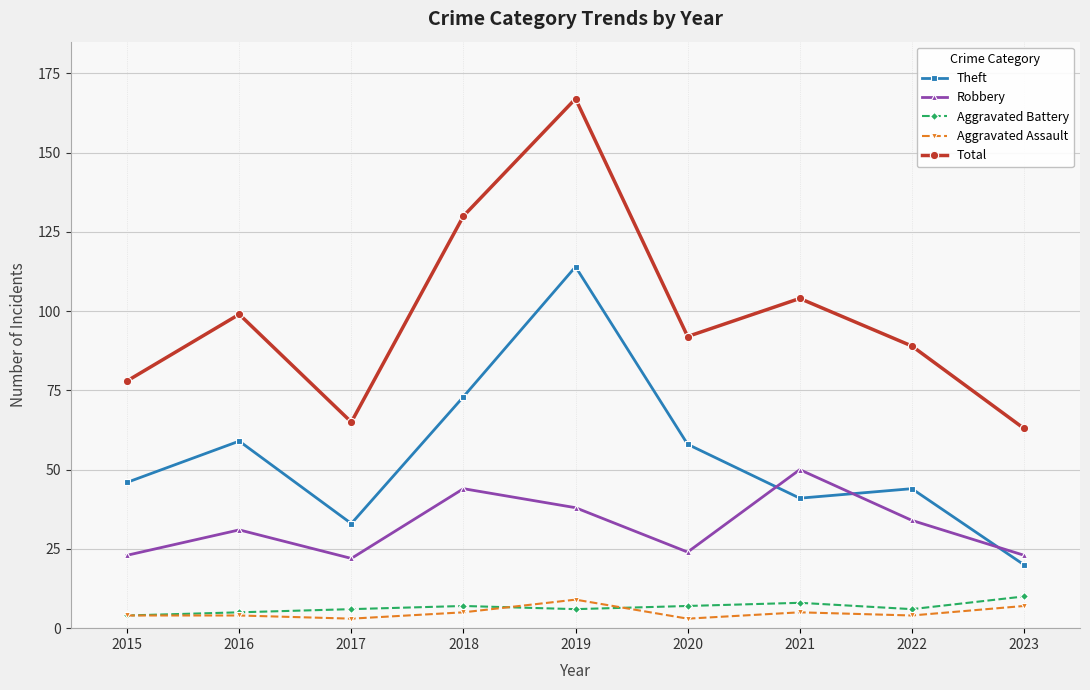

What is the smallest value displayed?

3